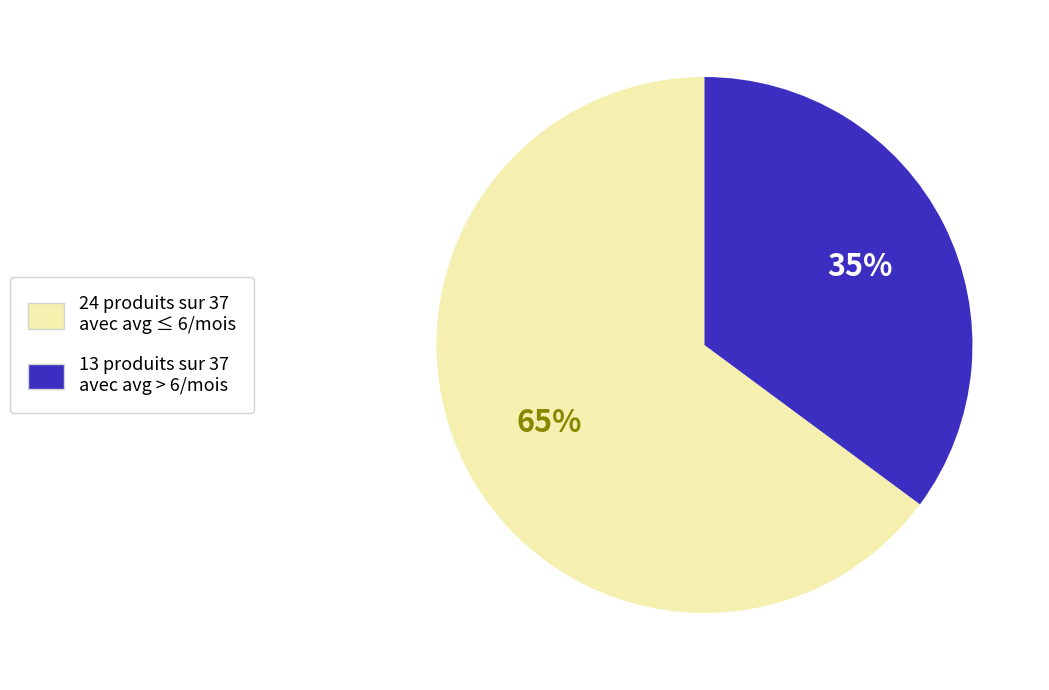

Does any single category account for the majority?

Yes